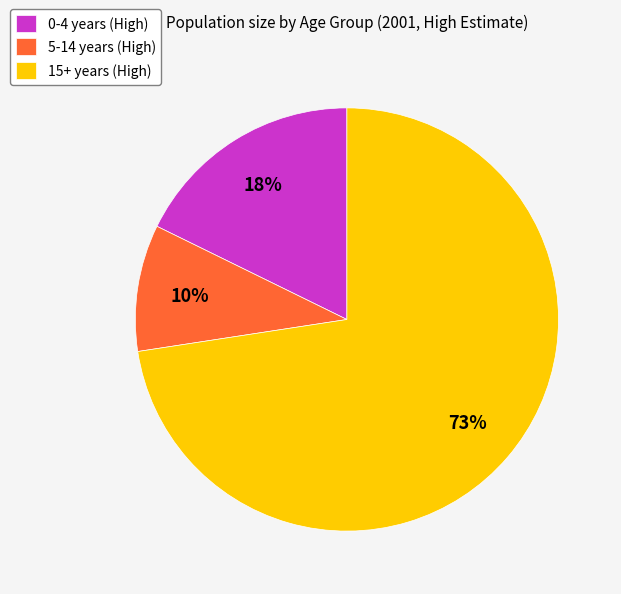

Which has a higher value, 5-14 years (High) or 0-4 years (High)?

0-4 years (High)